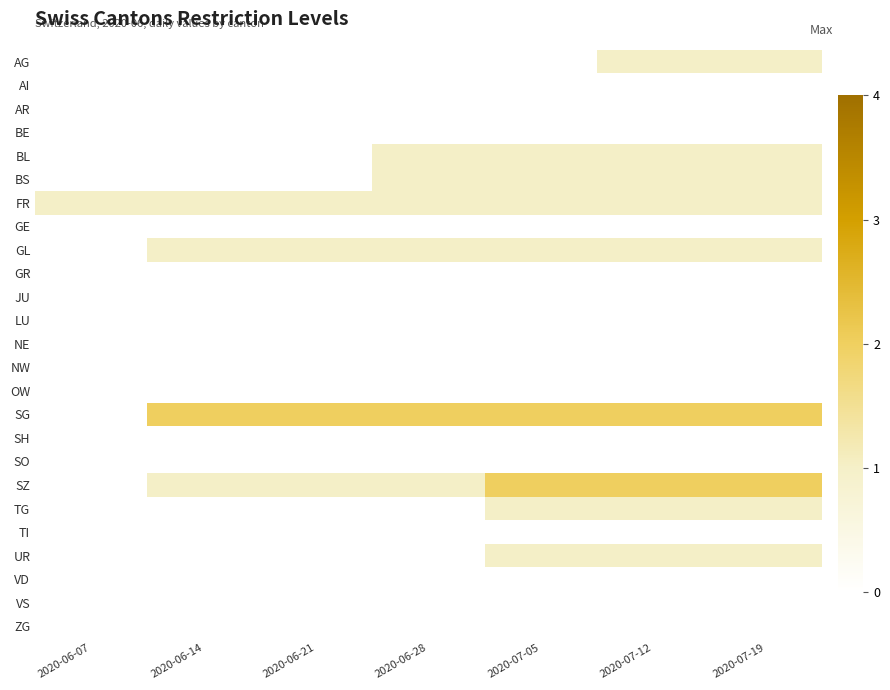

Count the number of categories in the chart.

7